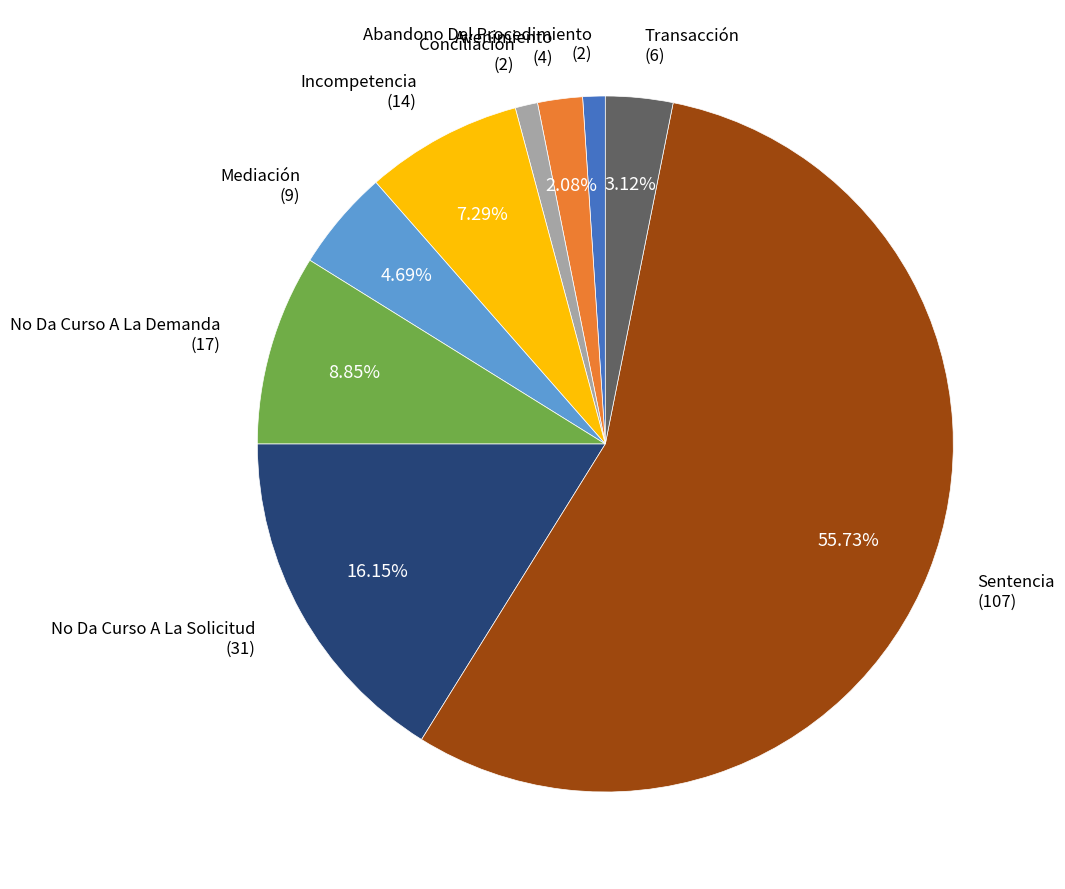

To the nearest percent, what is the combined percentage of Mediación and Incompetencia?

12%